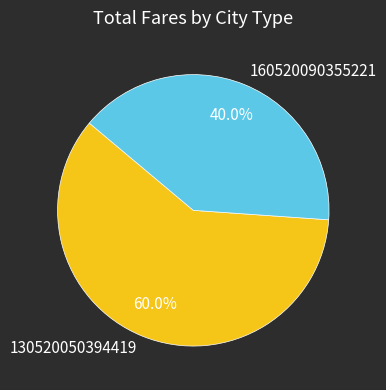

How many slices are in this pie chart?

2